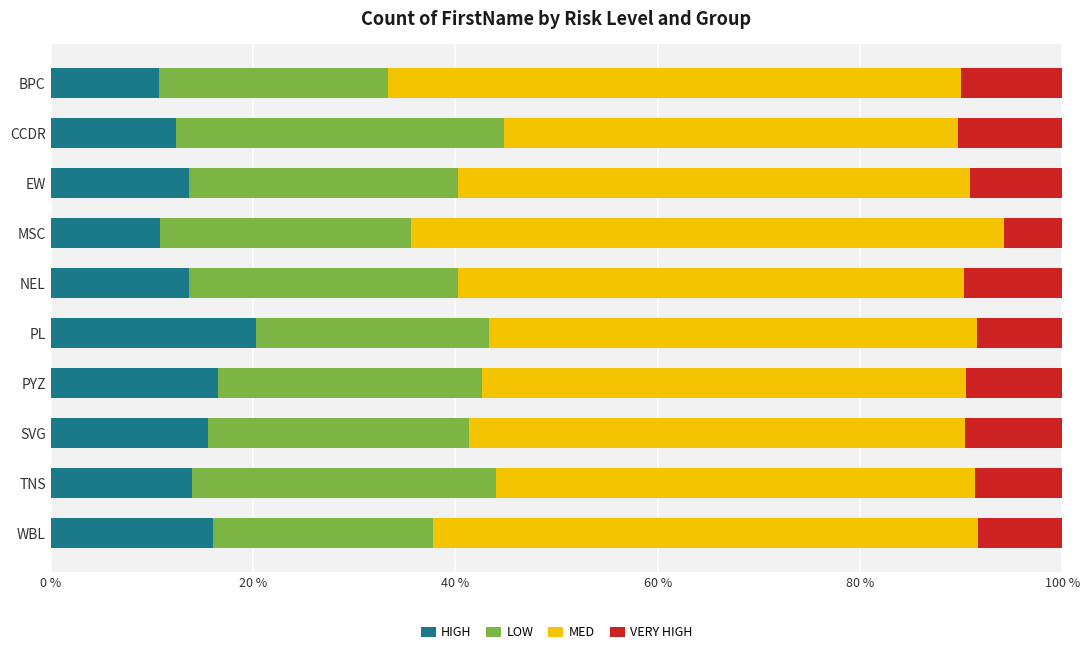

At which label does HIGH reach its peak?

PL